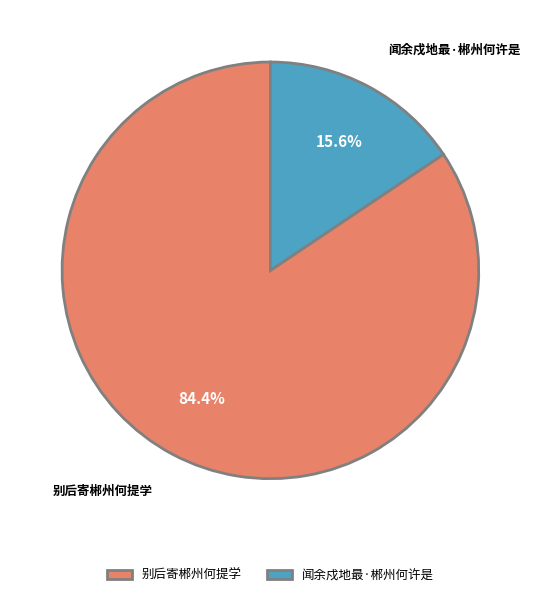

Rank the categories by value from lowest to highest.

闻余戍地最·郴州何许是, 别后寄郴州何提学